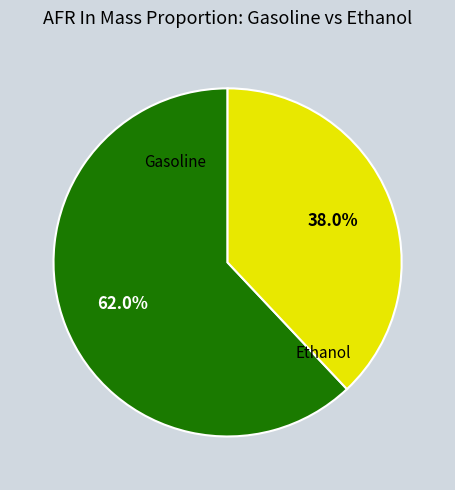

How many segments does this pie chart have?

2